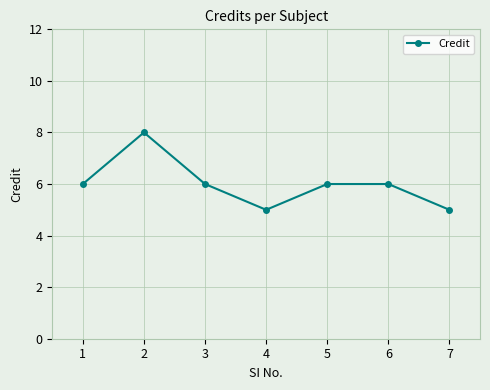

Reading right to left, extract all data points from this chart.

5	6	6	5	6	8	6